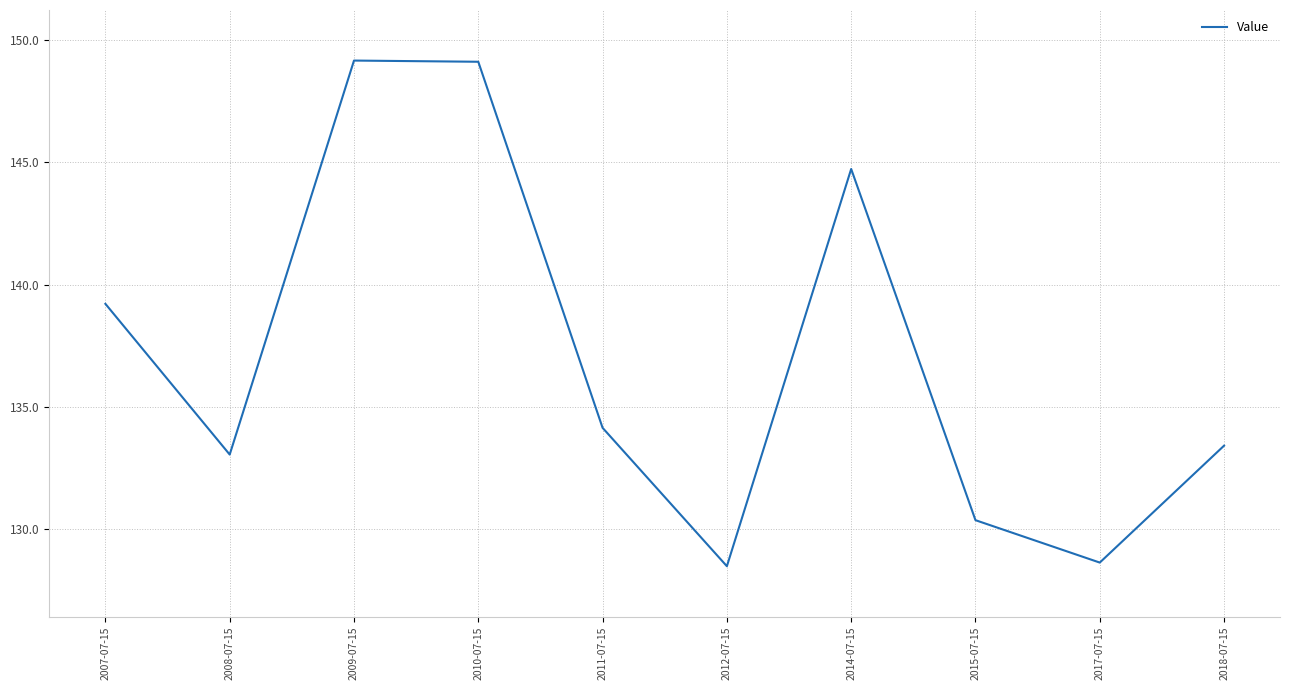

How many values exceed 134?

5